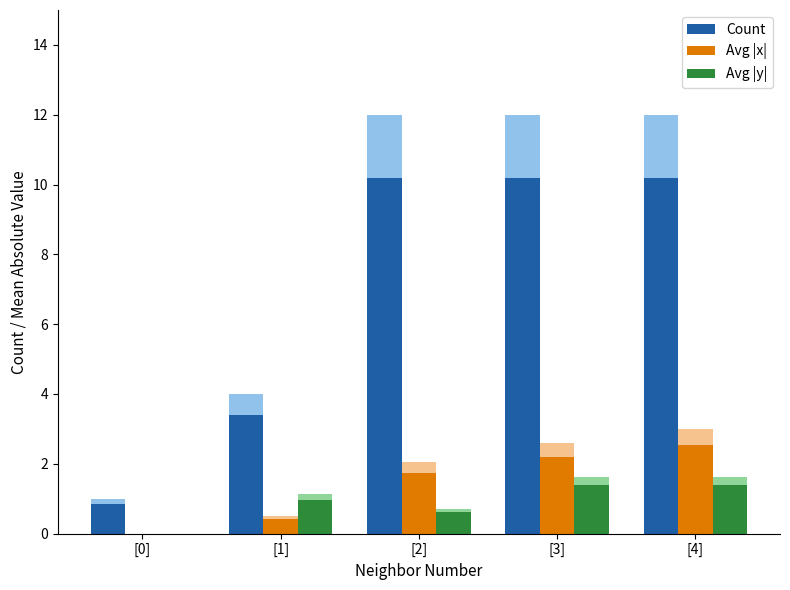

What is the sum of the Count values at [0] and [4]?

11.0